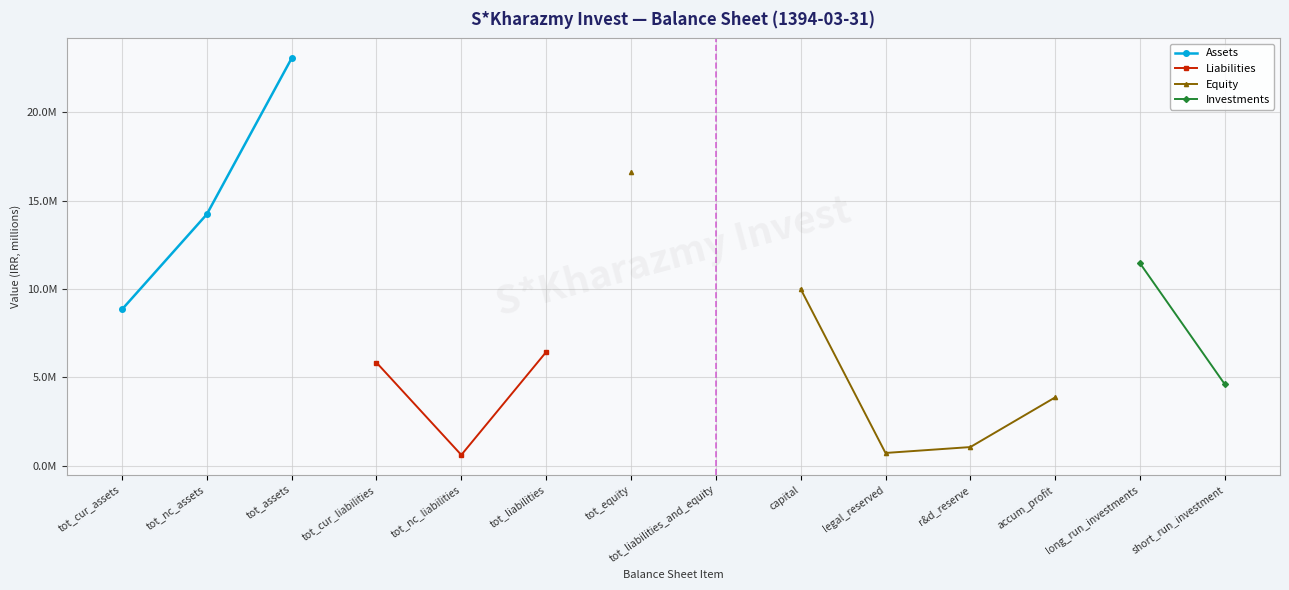

True or false: Investments and Equity intersect in this chart.

False